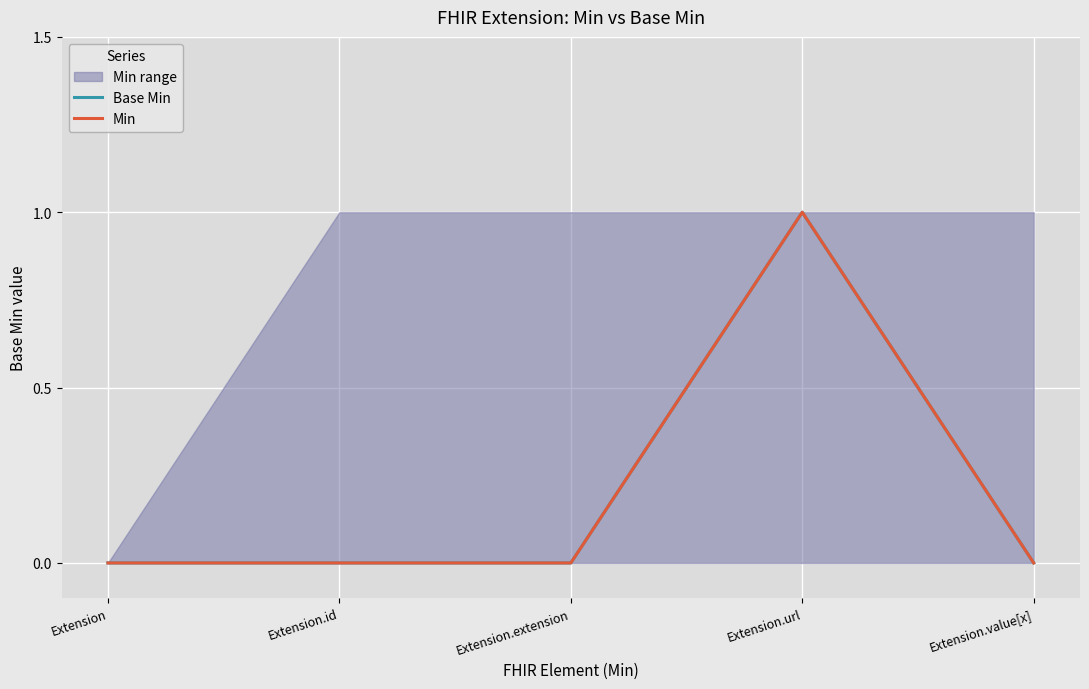

Reading right to left, transcribe all the data shown in this chart.

Base Min: Extension.value[x]=0	Extension.url=1	Extension.extension=0	Extension.id=0	Extension=0
Min: Extension.value[x]=0	Extension.url=1	Extension.extension=0	Extension.id=0	Extension=0